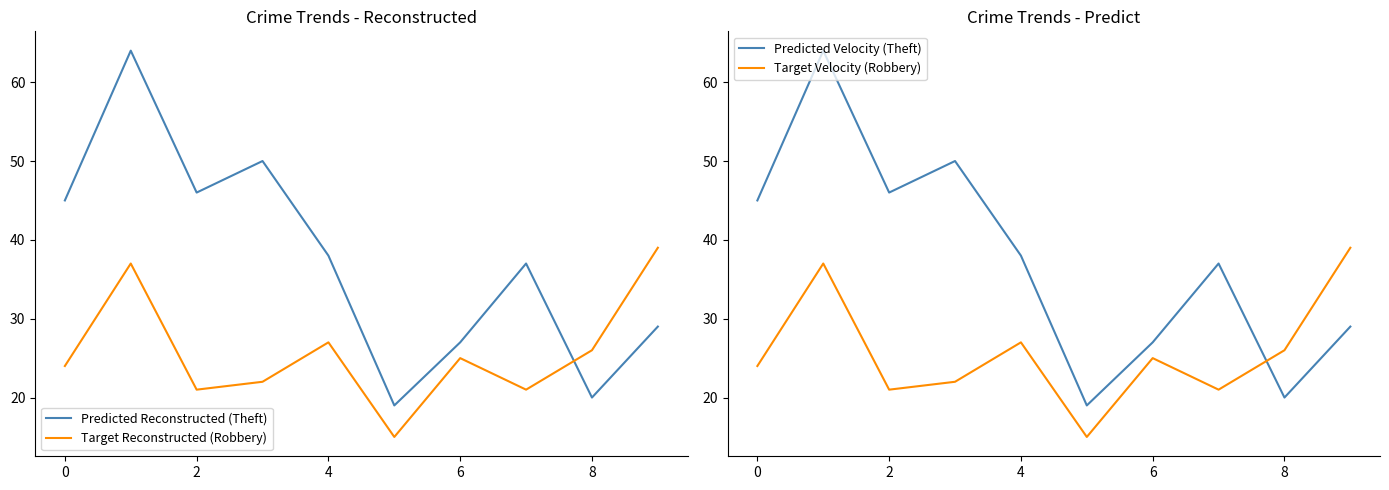

How many intersections are there between Target Reconstructed (Robbery) and Predicted Reconstructed (Theft)?

1